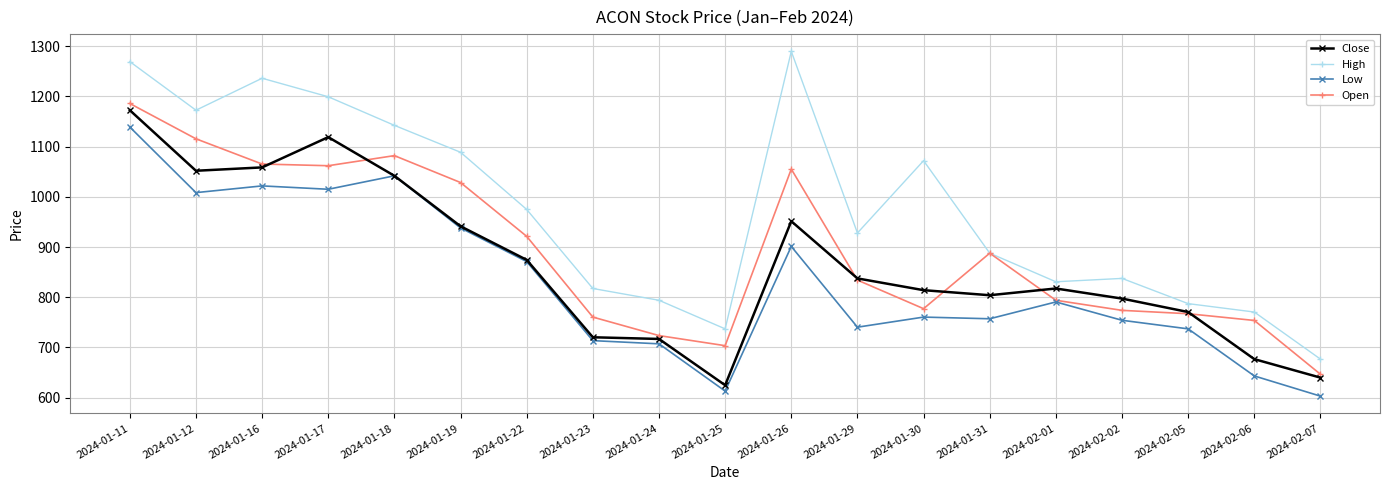

Between 2024-02-02 and 2024-02-07, which series saw the biggest shift?

High